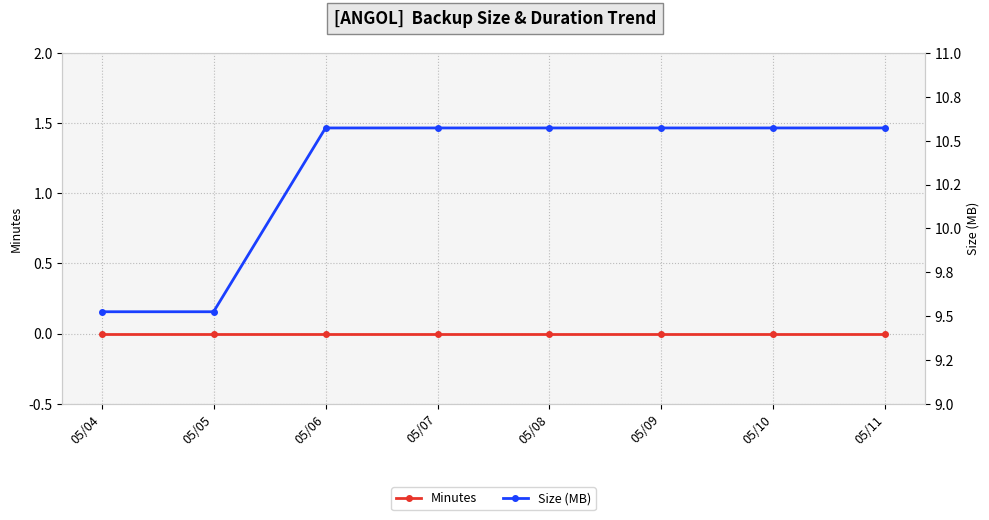

Is this an area chart (filled region under the line)?

No